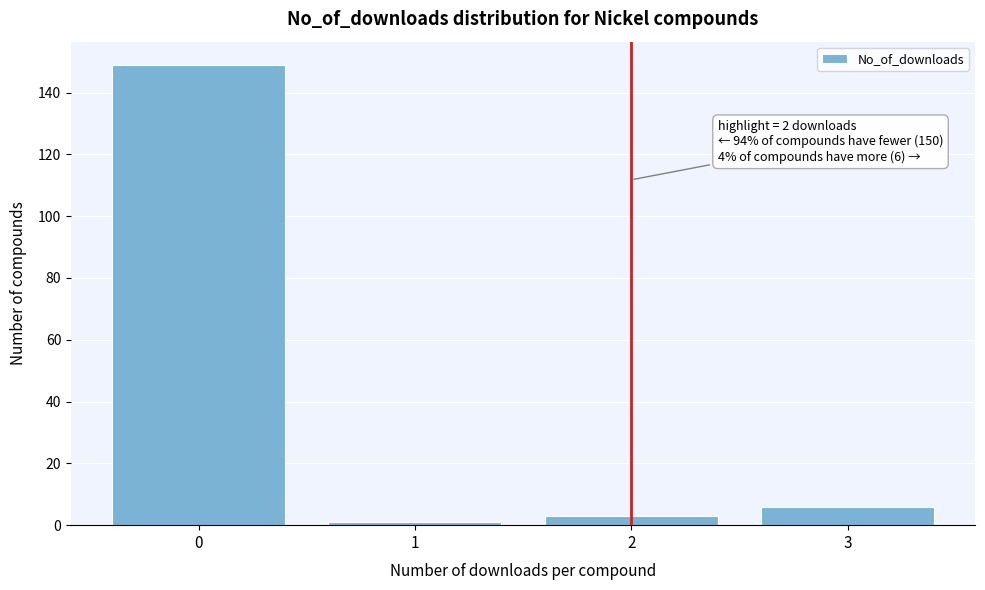

Reading left to right, what are all the values shown in this chart?

0=149	1=1	2=3	3=6